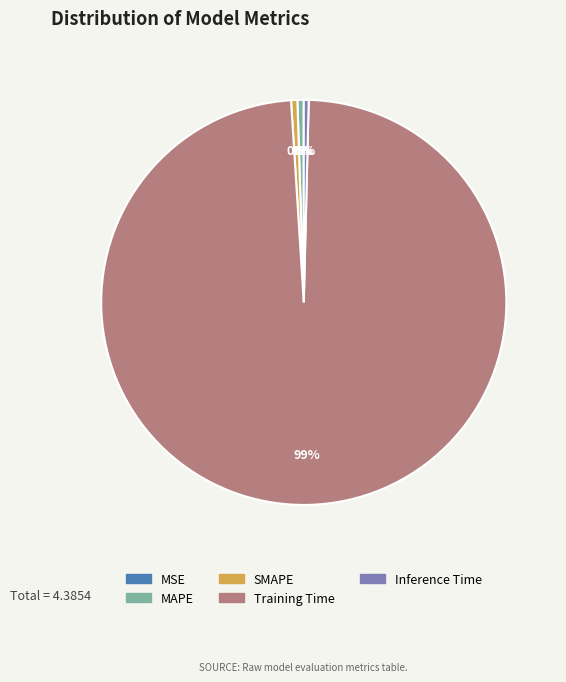

What is the largest slice in the pie chart?

Training Time